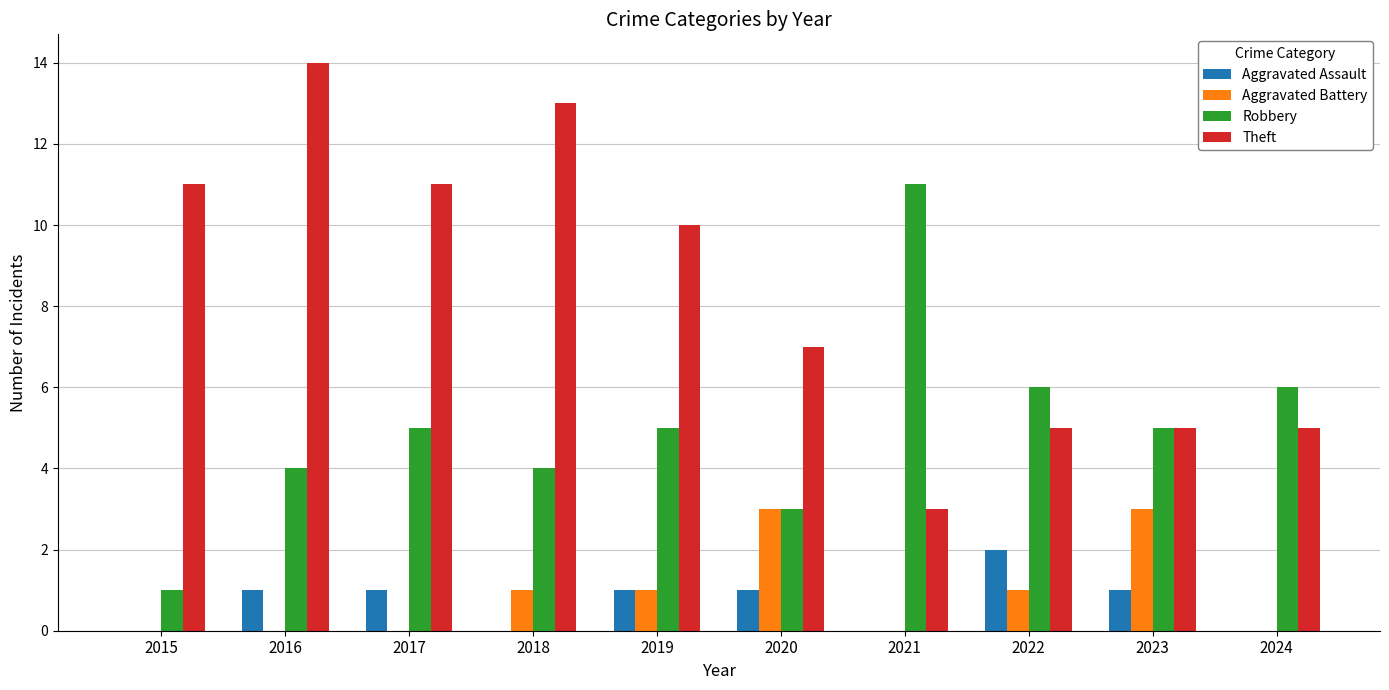

Is it true that Robbery equals 4 at 2016?

True